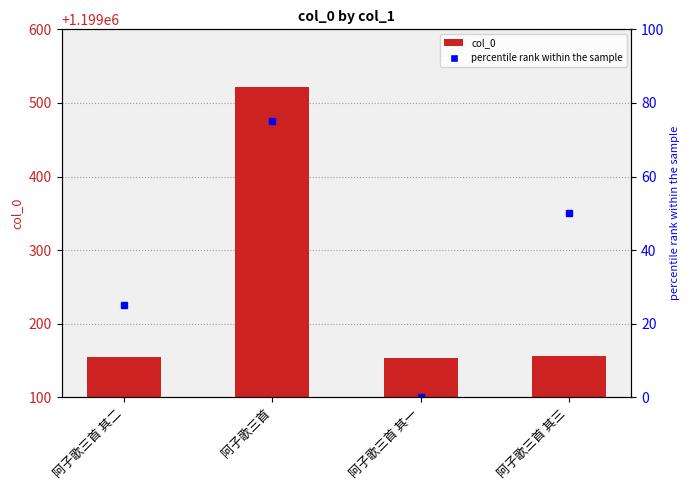

List the labels in order of value, largest first.

阿子歌三首, 阿子歌三首 其三, 阿子歌三首 其二, 阿子歌三首 其一